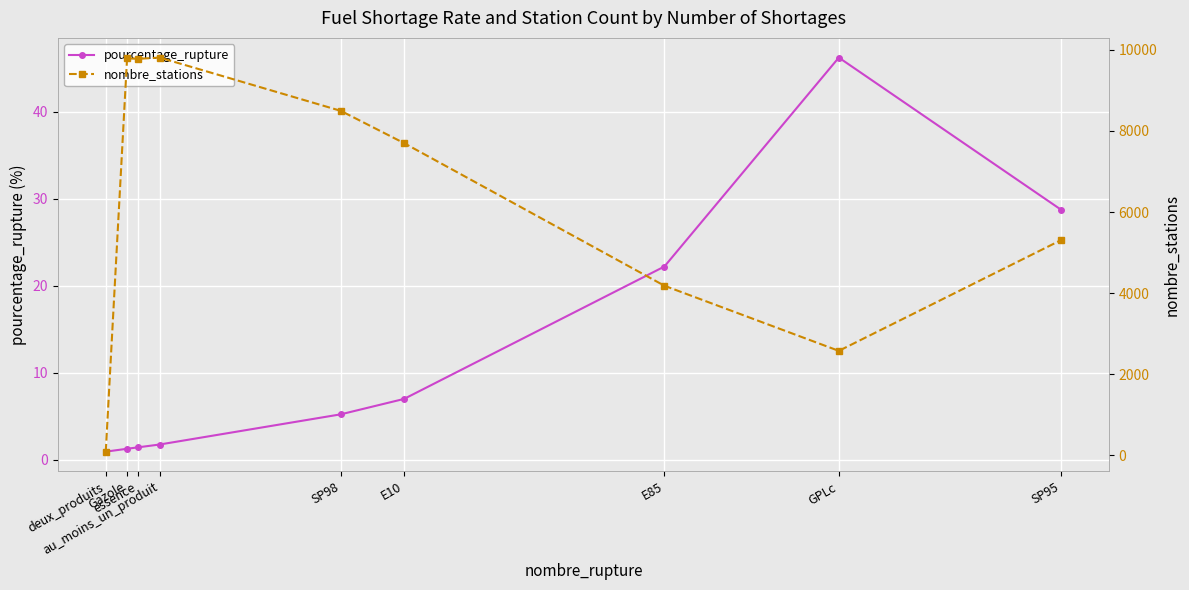

What is the label of the 7th point from the right?

essence